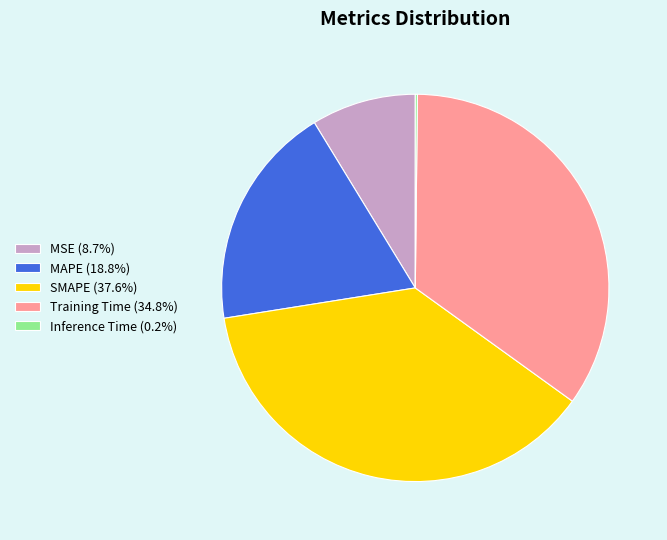

Does Training Time (34.8%) represent more than half of the total?

No